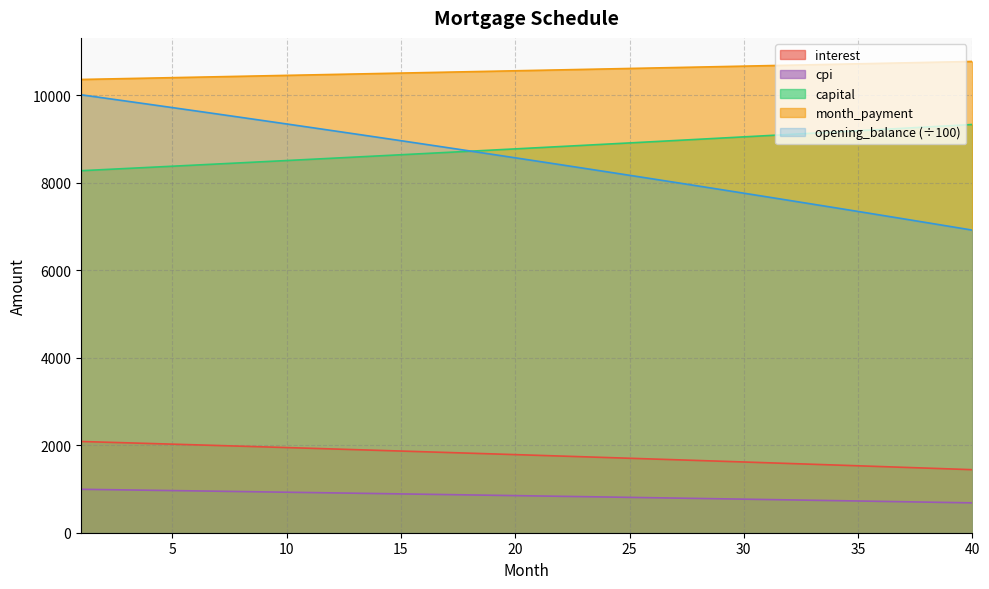

Reading left to right, list all the values displayed in this chart.

opening_balance: 1=2085.4	2=2070.2	3=2055.0	4=2039.7	5=2024.3	6=2008.9	7=1993.4	8=1977.8	9=1962.1	10=1946.4	11=1930.6	12=1914.7	13=1898.8	14=1882.8	15=1866.7	16=1850.6	17=1834.4	18=1818.1	19=1801.7	20=1785.3	21=1768.7	22=1752.2	23=1735.5	24=1718.8	25=1702.0	26=1685.1	27=1668.1	28=1651.1	29=1634.0	30=1616.8	31=1599.6	32=1582.3	33=1564.9	34=1547.4	35=1529.8	36=1512.2	37=1494.5	38=1476.7	39=1458.8	40=1440.9
month_payment: 1=10359.9	2=10370.3	3=10380.6	4=10391.0	5=10401.4	6=10411.8	7=10422.2	8=10432.6	9=10443.1	10=10453.5	11=10464.0	12=10474.4	13=10484.9	14=10495.4	15=10505.9	16=10516.4	17=10526.9	18=10537.4	19=10548.0	20=10558.5	21=10569.1	22=10579.7	23=10590.2	24=10600.8	25=10611.4	26=10622.0	27=10632.7	28=10643.3	29=10653.9	30=10664.6	31=10675.3	32=10685.9	33=10696.6	34=10707.3	35=10718.0	36=10728.7	37=10739.5	38=10750.2	39=10761.0	40=10771.7
capital: 1=8274.5	2=8300.0	3=8325.6	4=8351.3	5=8377.1	6=8402.9	7=8428.9	8=8454.9	9=8481.0	10=8507.1	11=8533.4	12=8559.7	13=8586.1	14=8612.6	15=8639.2	16=8665.8	17=8692.6	18=8719.4	19=8746.3	20=8773.3	21=8800.3	22=8827.5	23=8854.7	24=8882.1	25=8909.5	26=8936.9	27=8964.5	28=8992.2	29=9019.9	30=9047.8	31=9075.7	32=9103.7	33=9131.8	34=9159.9	35=9188.2	36=9216.5	37=9245.0	38=9273.5	39=9302.1	40=9330.8
interest: 1=10010.0	2=9937.2	3=9864.0	4=9790.6	5=9716.8	6=9642.6	7=9568.1	8=9493.3	9=9418.2	10=9342.7	11=9266.9	12=9190.8	13=9114.3	14=9037.4	15=8960.3	16=8882.7	17=8804.9	18=8726.7	19=8648.1	20=8569.2	21=8490.0	22=8410.4	23=8330.4	24=8250.1	25=8169.4	26=8088.4	27=8007.1	28=7925.3	29=7843.2	30=7760.8	31=7678.0	32=7594.8	33=7511.3	34=7427.4	35=7343.1	36=7258.5	37=7173.5	38=7088.1	39=7002.4	40=6916.3
cpi: 1=992.7	2=985.4	3=978.1	4=970.7	5=963.3	6=955.9	7=948.4	8=940.9	9=933.3	10=925.8	11=918.2	12=910.5	13=902.8	14=895.1	15=887.4	16=879.6	17=871.8	18=863.9	19=856.1	20=848.1	21=840.2	22=832.2	23=824.2	24=816.1	25=808.0	26=799.9	27=791.7	28=783.5	29=775.3	30=767.0	31=758.7	32=750.4	33=742.0	34=733.6	35=725.1	36=716.6	37=708.1	38=699.5	39=690.9	40=682.3